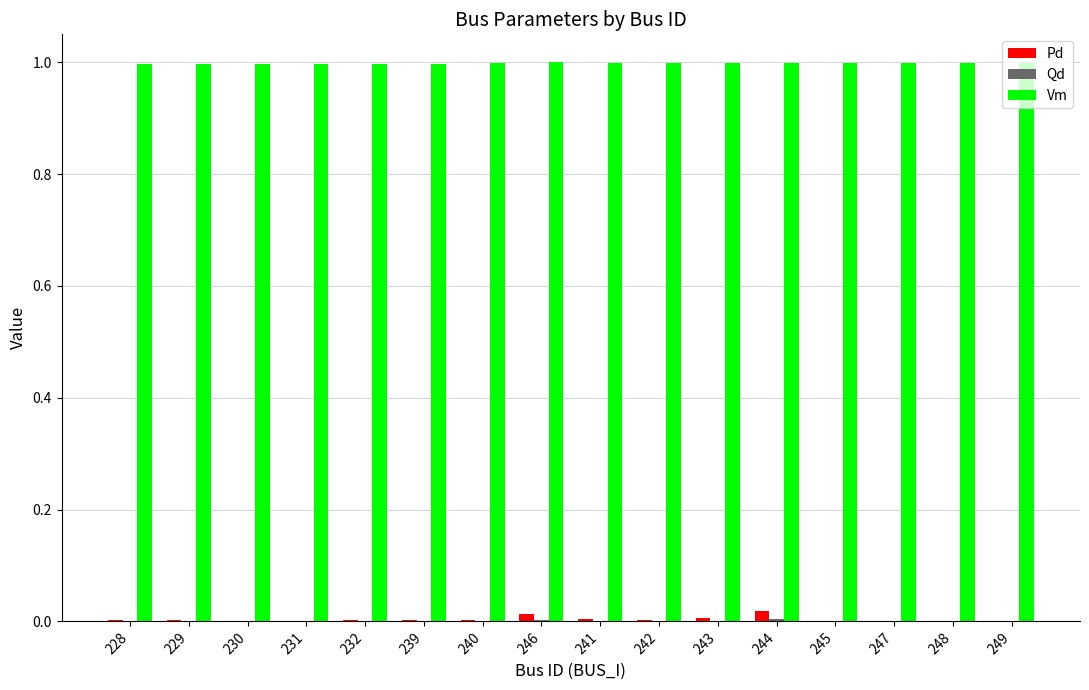

Is the value of Pd at 247 greater than the value of Vm at 247?

No